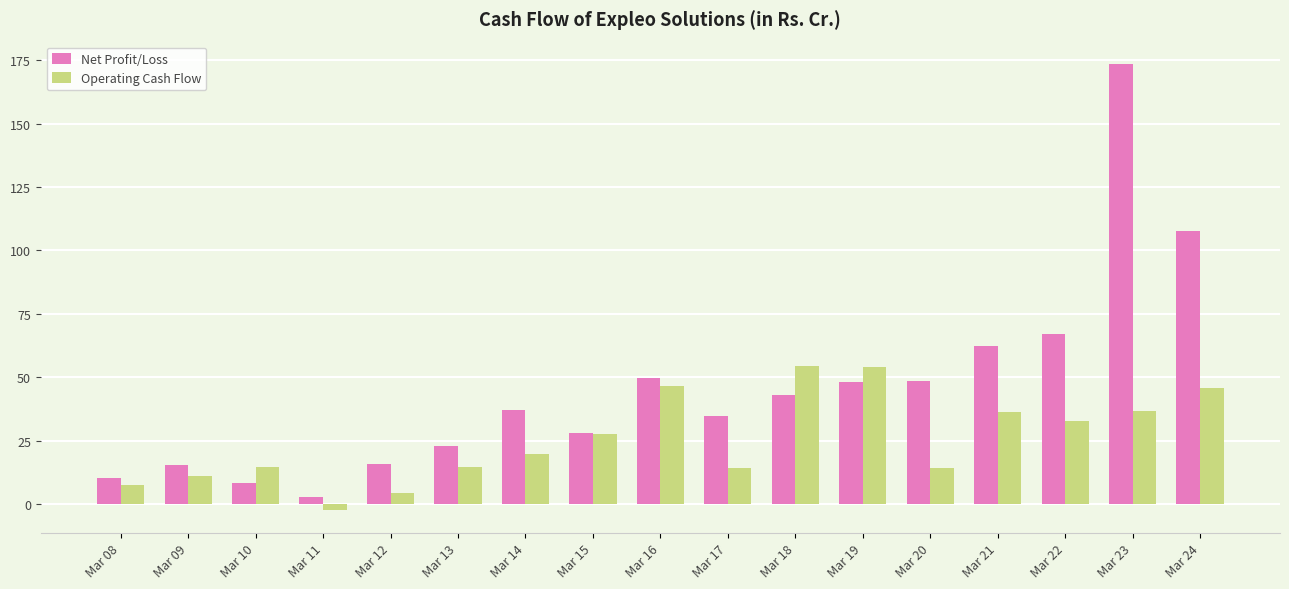

How many values in Operating Cash Flow are below zero?

1